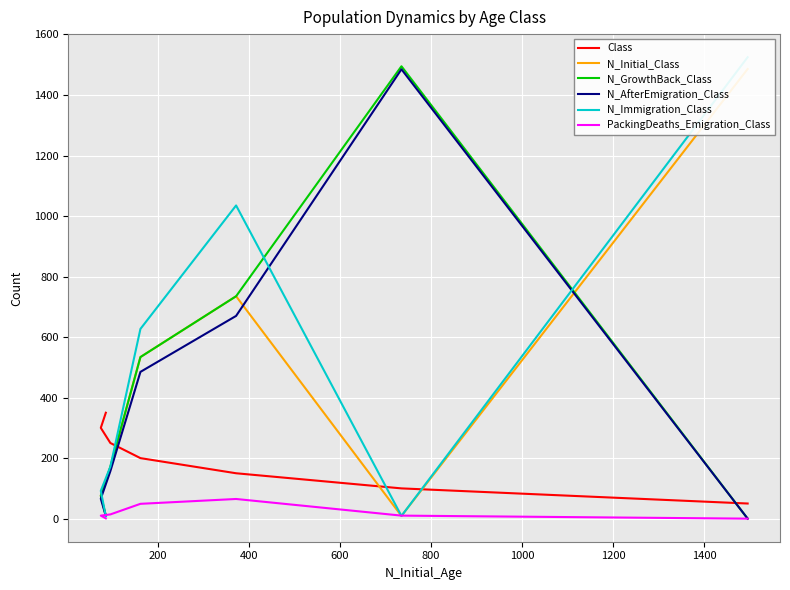

How many times do N_GrowthBack_Class and N_Initial_Class cross each other?

1